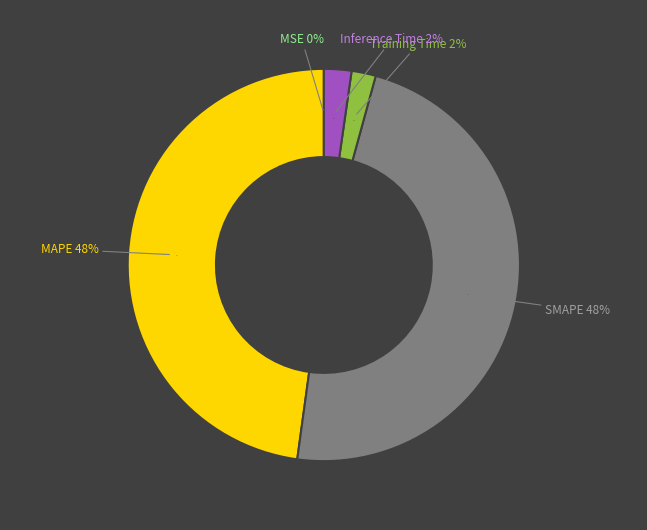

How many slices are in this pie chart?

5